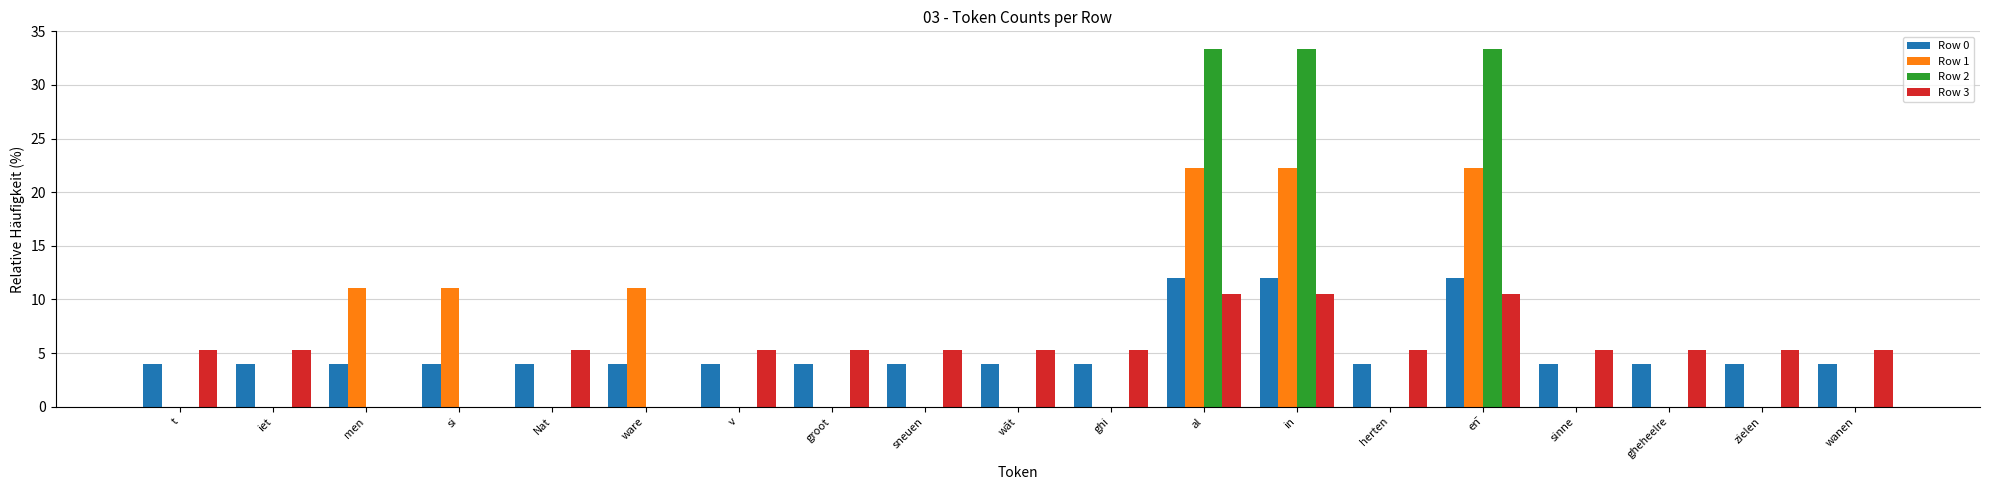

What is the sum of all Row 0 values?

100.0